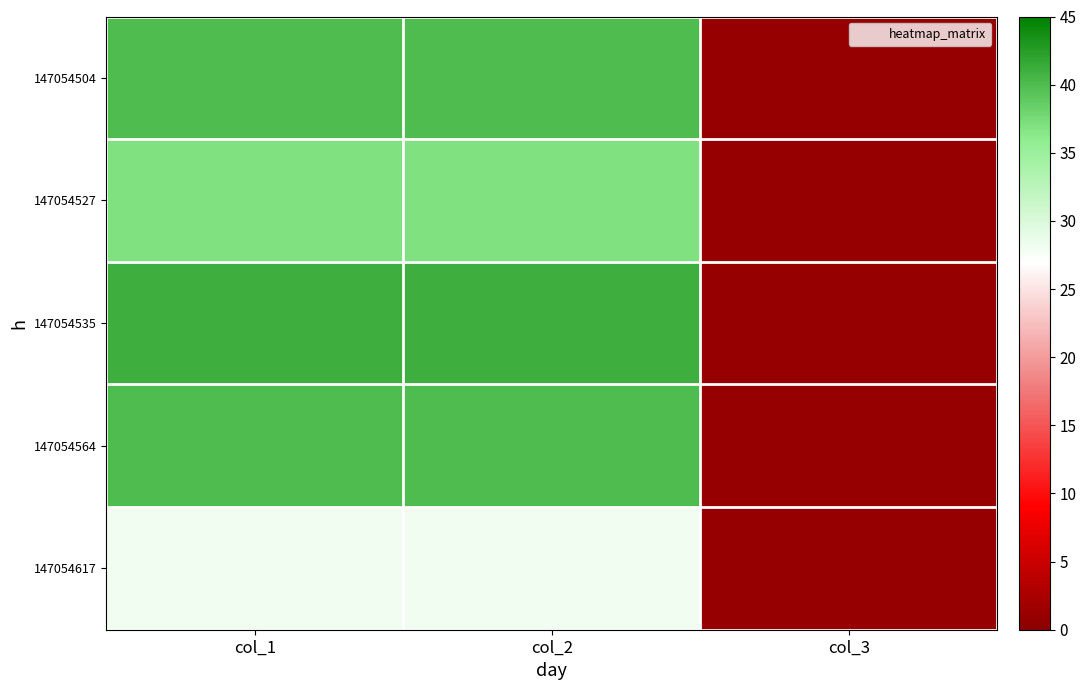

Which label corresponds to the largest value in the chart?

col_1